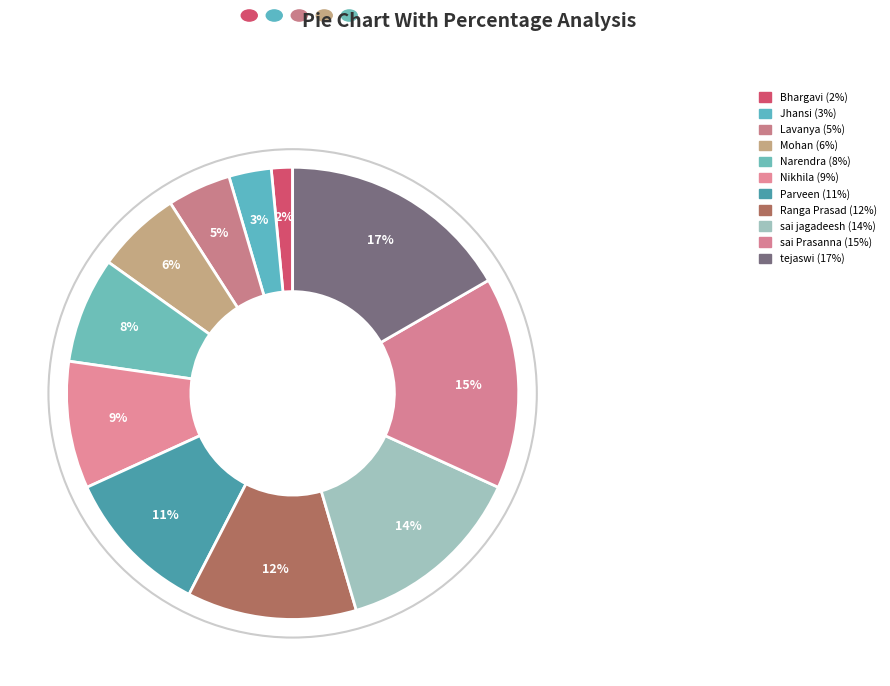

What percentage is the Mohan slice, to the nearest percent?

6%